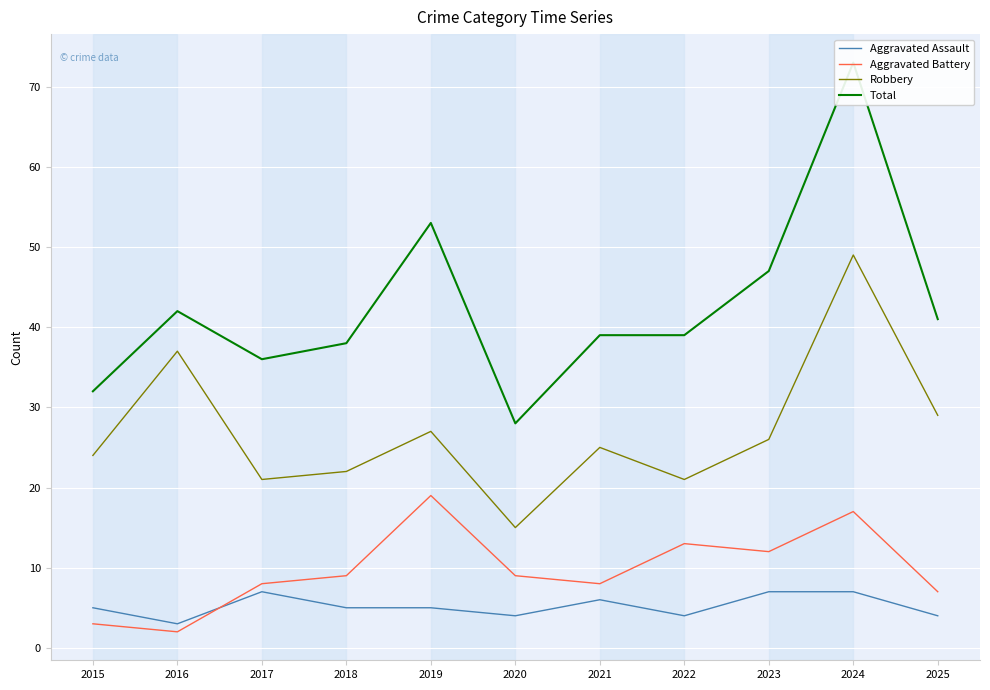

At which label is Robbery closest to 32?

2025